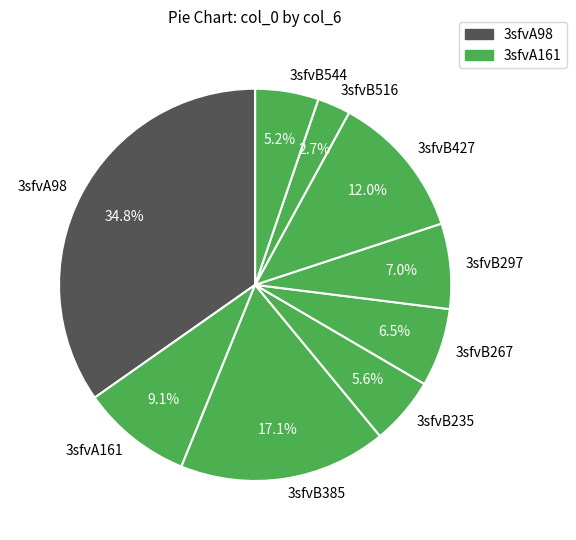

Do 3sfvB427 and 3sfvA161 together represent more than half of the pie?

No